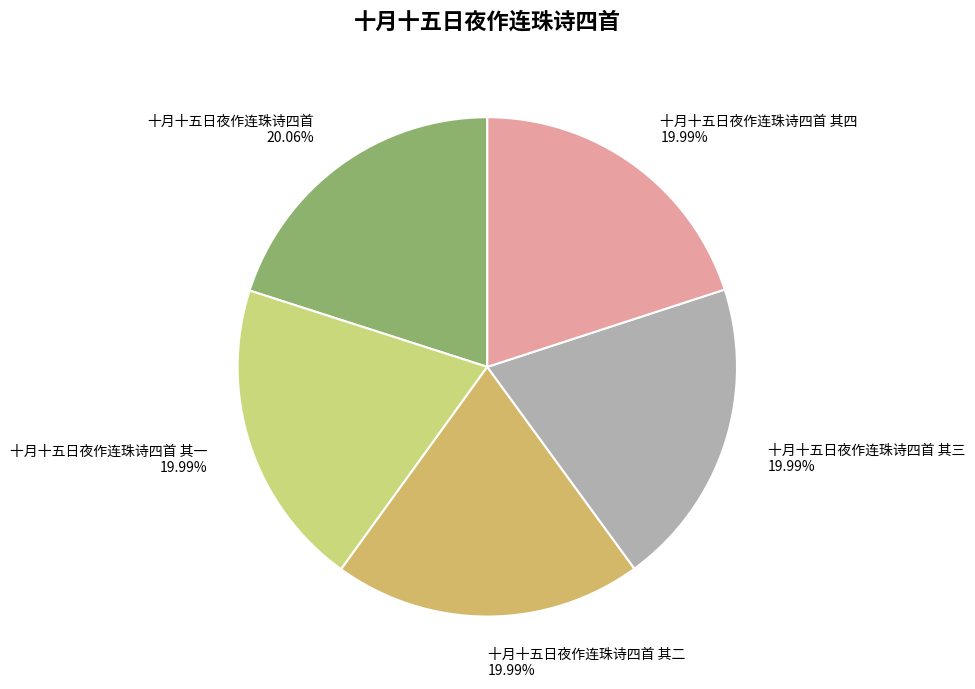

Is there any slice that represents more than half of the pie?

No